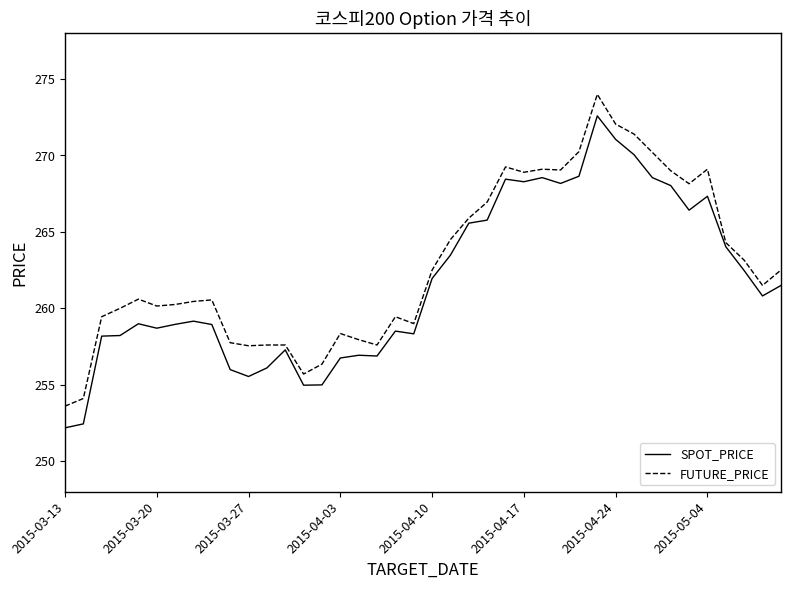

Is this an area chart (filled region under the line)?

No